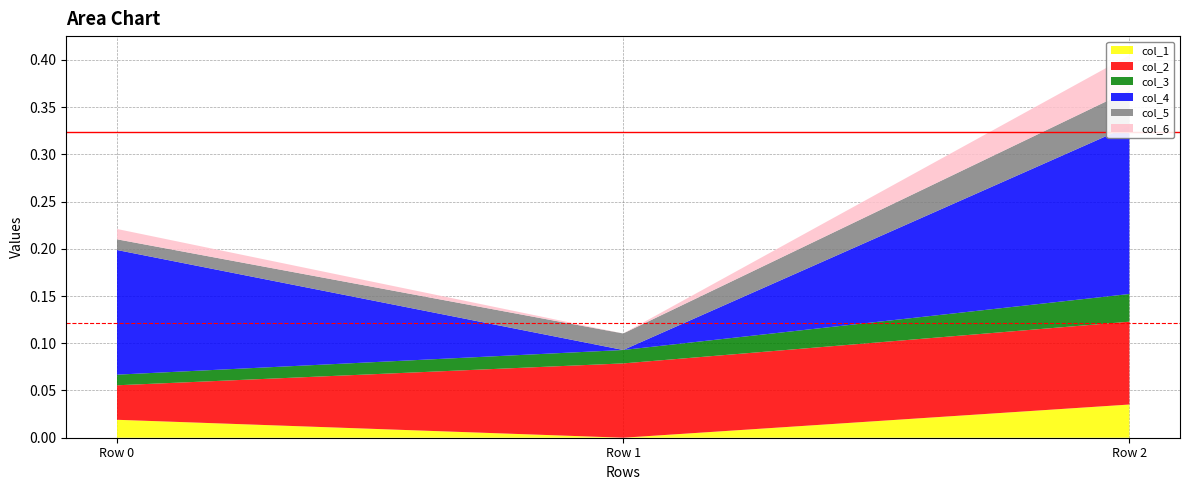

Reading left to right, transcribe all the data shown in this chart.

col_1: Row 0=0.0	Row 1=-0.0	Row 2=0.0
col_2: Row 0=0.0	Row 1=0.1	Row 2=0.1
col_3: Row 0=0.0	Row 1=0.0	Row 2=0.0
col_4: Row 0=0.1	Row 1=-0.0	Row 2=0.2
col_5: Row 0=0.0	Row 1=0.0	Row 2=0.0
col_6: Row 0=0.0	Row 1=-0.0	Row 2=0.0